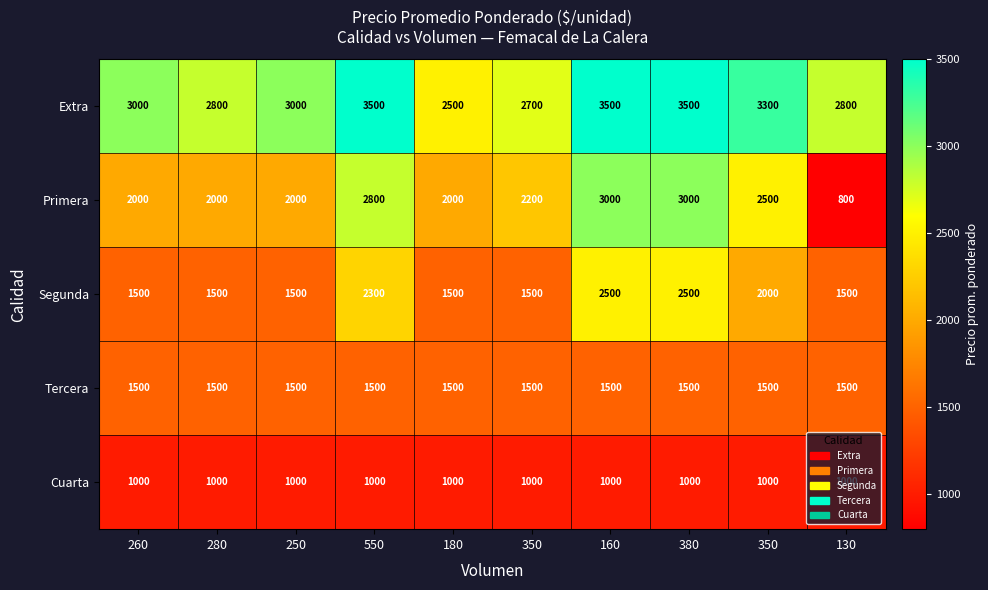

How many data points does each series have?

10